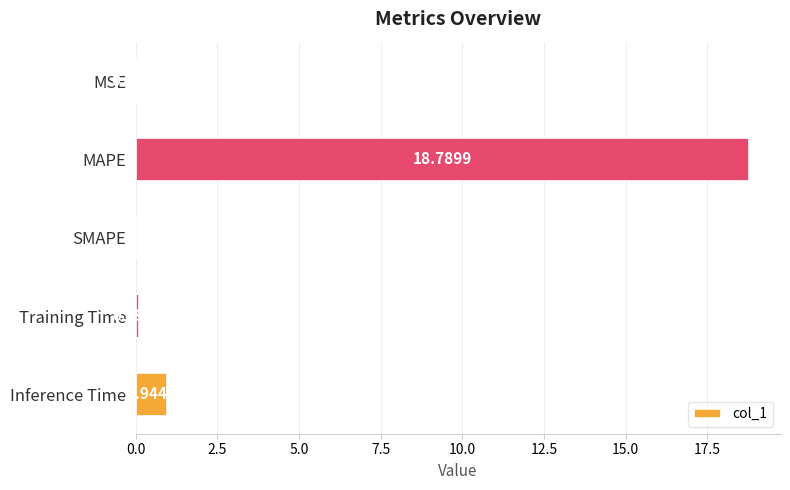

Count the number of values greater than 0.

4